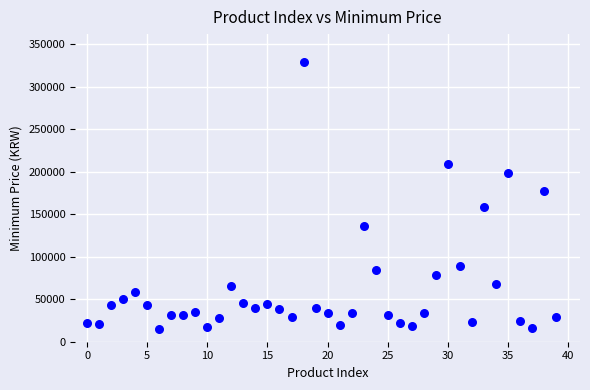

What Y value in the scatter plot is closest to 172000?

176990